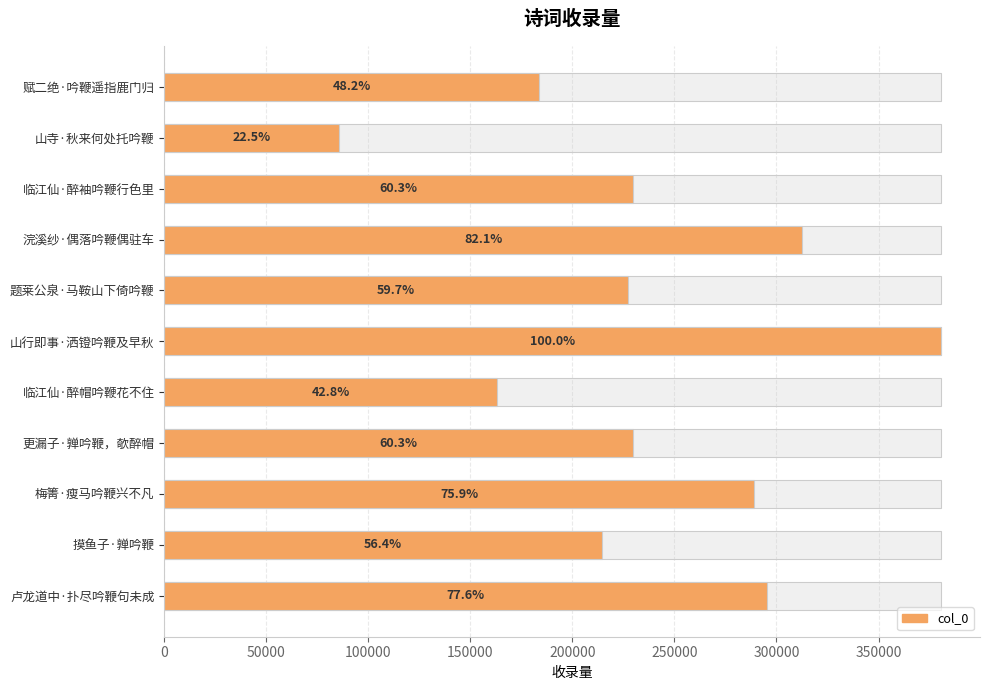

Between 赋二绝·吟鞭遥指鹿门归 and 卢龙道中·扑尽吟鞭句未成, which is larger?

卢龙道中·扑尽吟鞭句未成